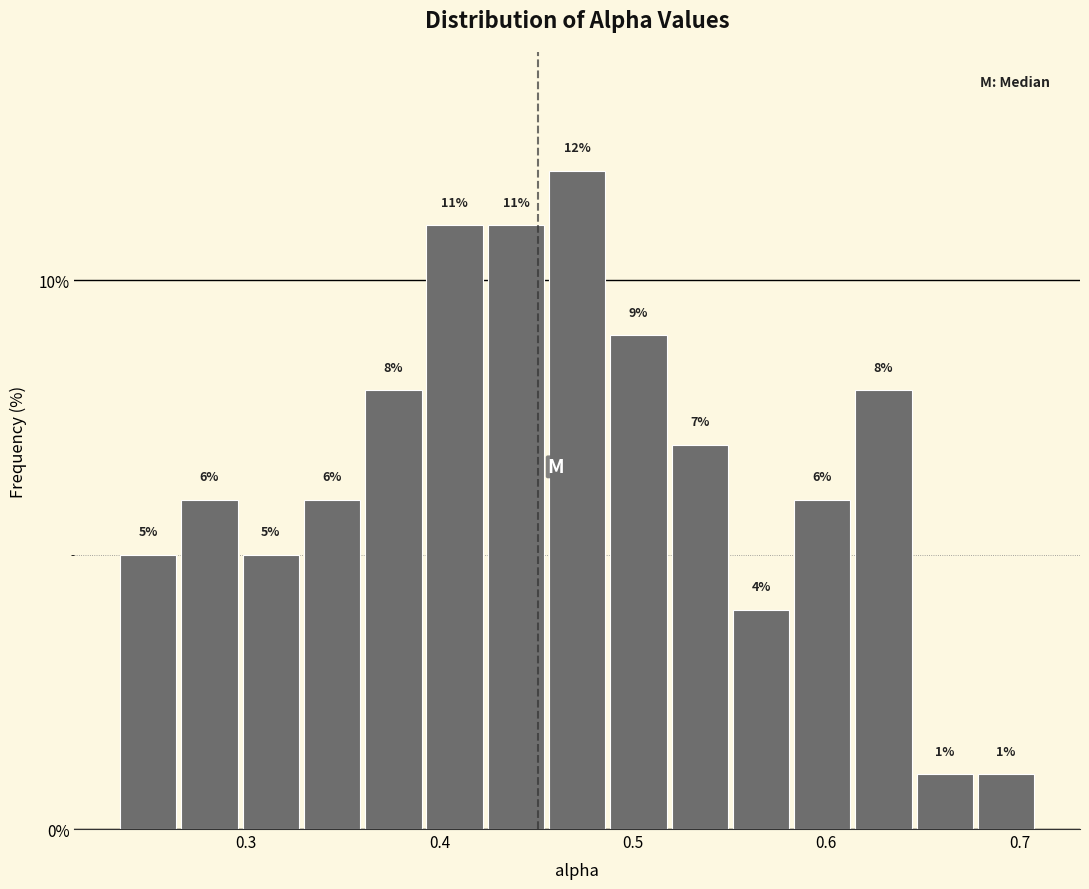

Read against the x-axis, roughly where is the centre of the tallest bar?

0.47